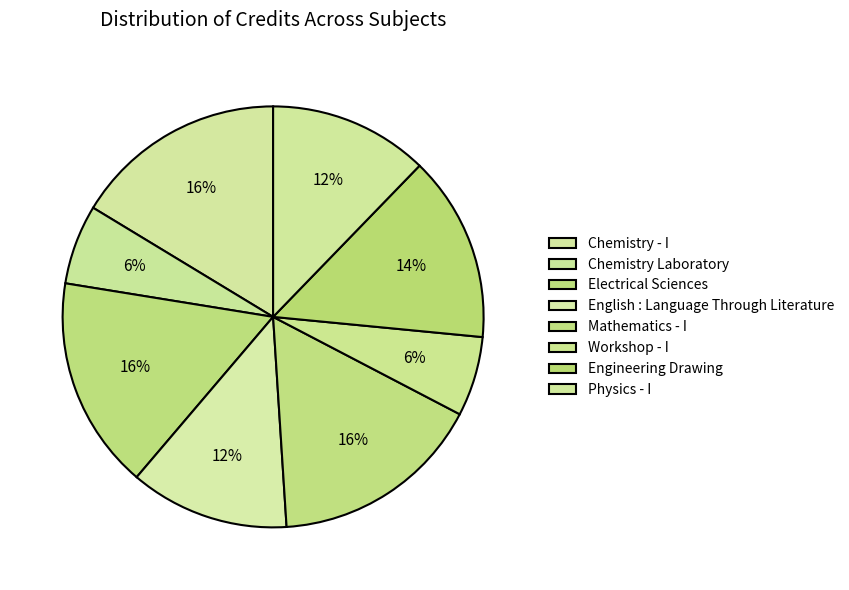

Do Chemistry Laboratory and English : Language Through Literature together represent more than half of the pie?

No